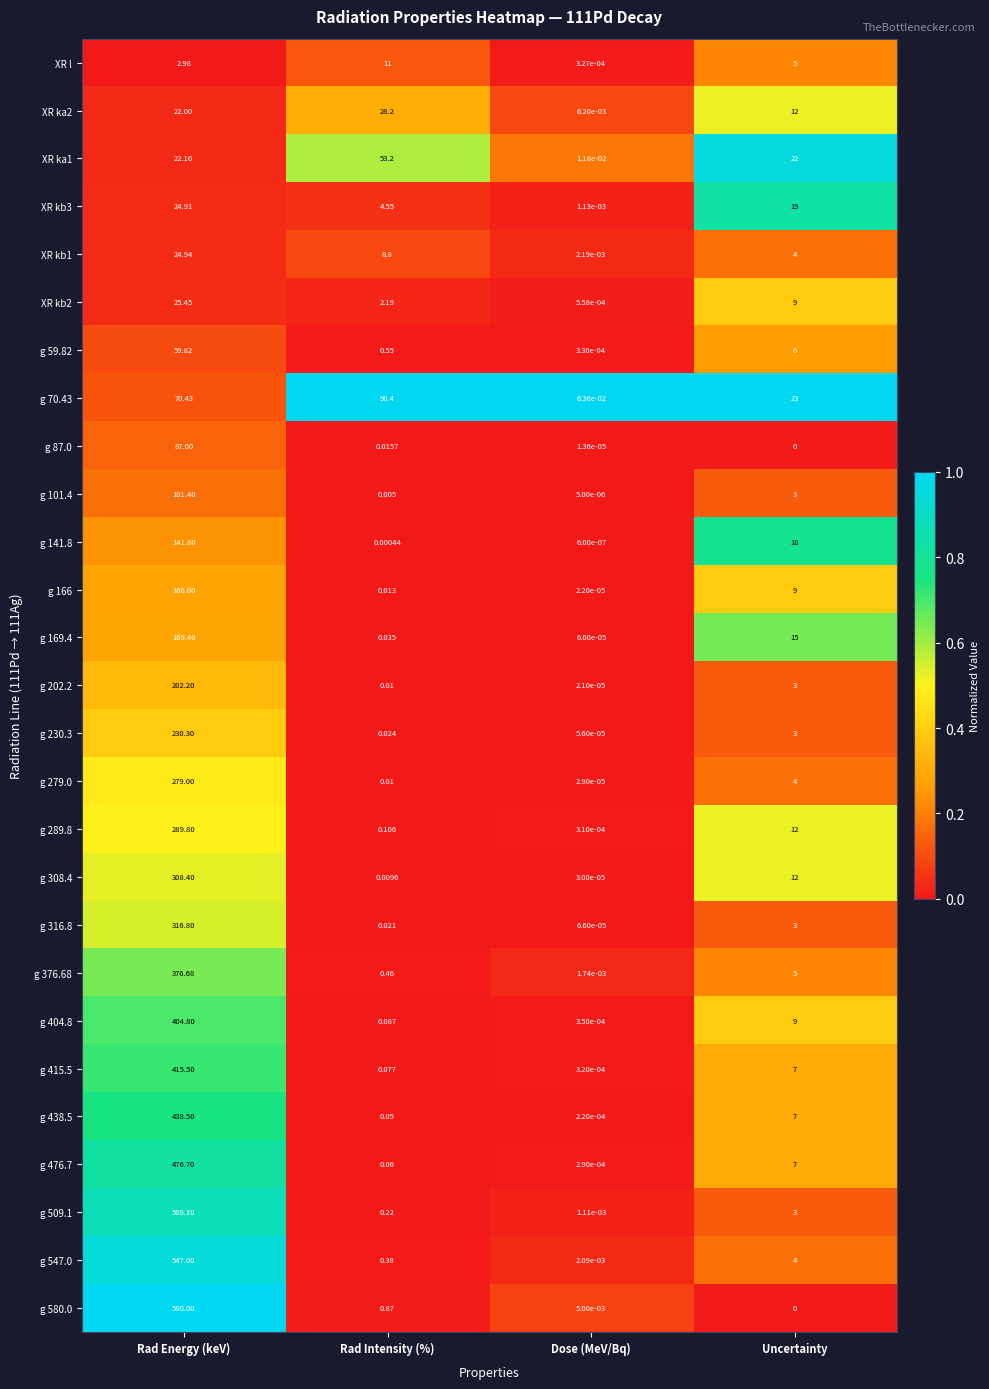

What is the difference between the highest and lowest values at Uncertainty?

23.0